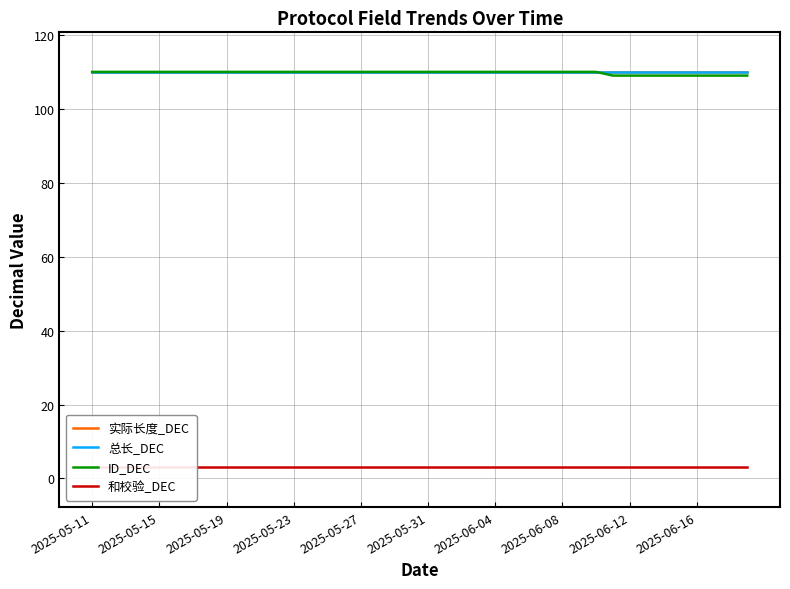

Which category has the highest value across all series?

2025-05-11